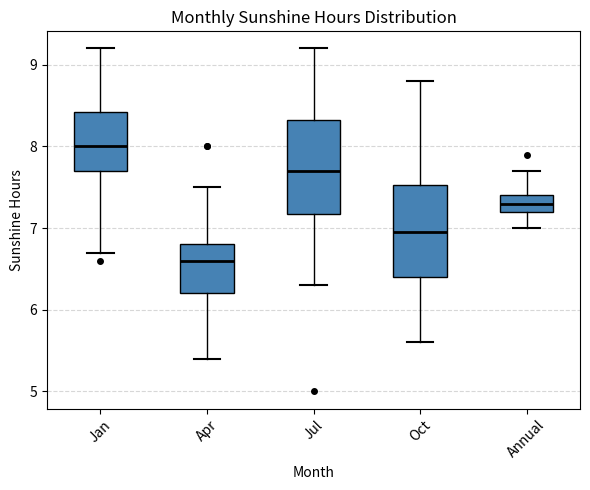

Where does the lower whisker of the box for Jan end on the y-axis? The values are not printed on the chart, so give them approximately, as read against the axis.

6.7